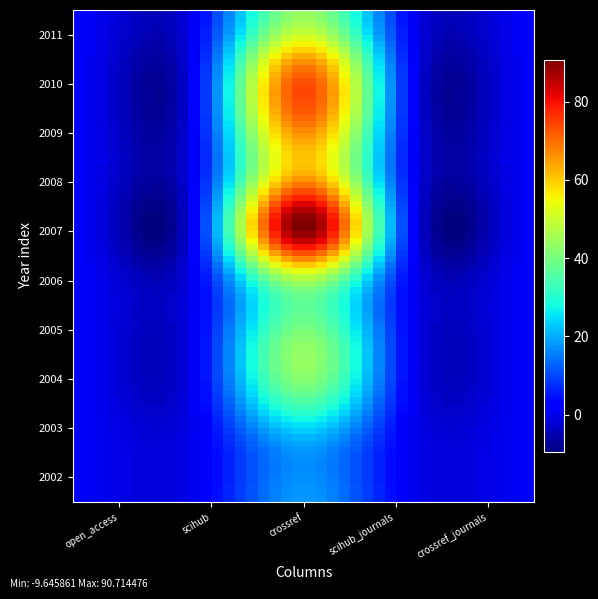

Reading left to right, extract all data points from this chart.

2002: open_access=1	scihub=0	crossref=18	scihub_journals=0	crossref_journals=1
2003: open_access=1	scihub=0	crossref=19	scihub_journals=0	crossref_journals=1
2004: open_access=1	scihub=0	crossref=39	scihub_journals=0	crossref_journals=1
2005: open_access=1	scihub=0	crossref=42	scihub_journals=0	crossref_journals=1
2006: open_access=1	scihub=0	crossref=44	scihub_journals=0	crossref_journals=1
2007: open_access=1	scihub=0	crossref=91	scihub_journals=0	crossref_journals=1
2008: open_access=1	scihub=0	crossref=64	scihub_journals=0	crossref_journals=1
2009: open_access=1	scihub=0	crossref=70	scihub_journals=0	crossref_journals=1
2010: open_access=1	scihub=0	crossref=69	scihub_journals=0	crossref_journals=1
2011: open_access=1	scihub=0	crossref=44	scihub_journals=0	crossref_journals=1